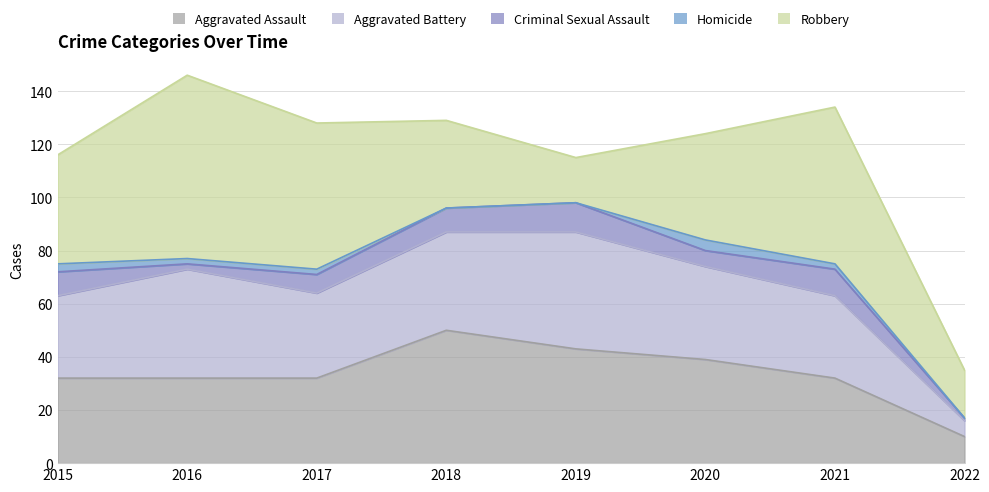

Between 2016 and 2021, which series saw the biggest shift?

Aggravated Battery